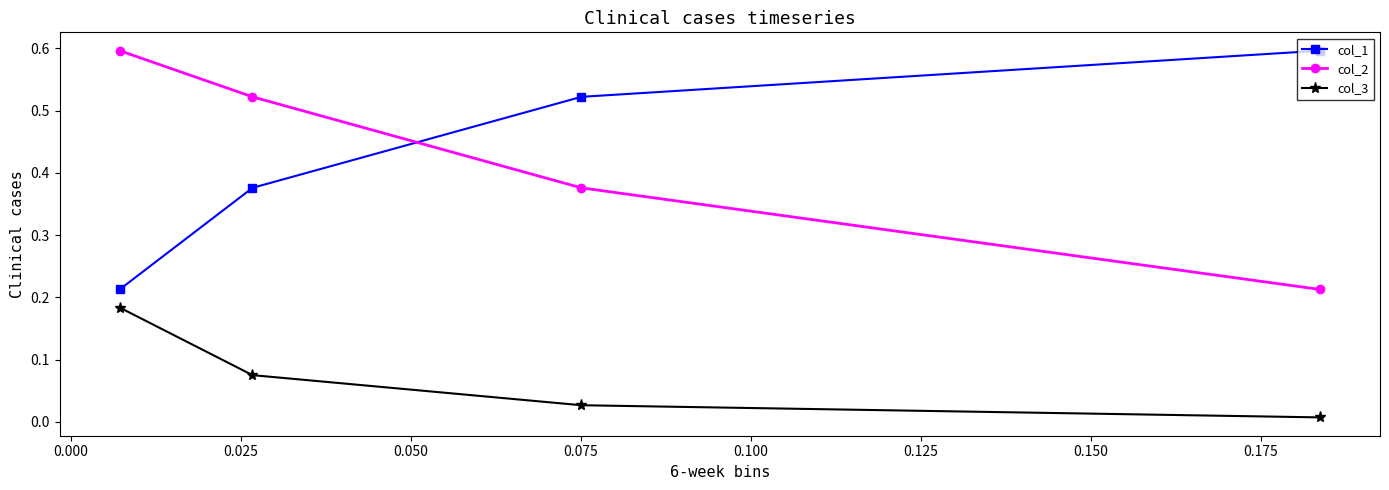

What are all the series names shown in the legend?

col_1, col_2, col_3